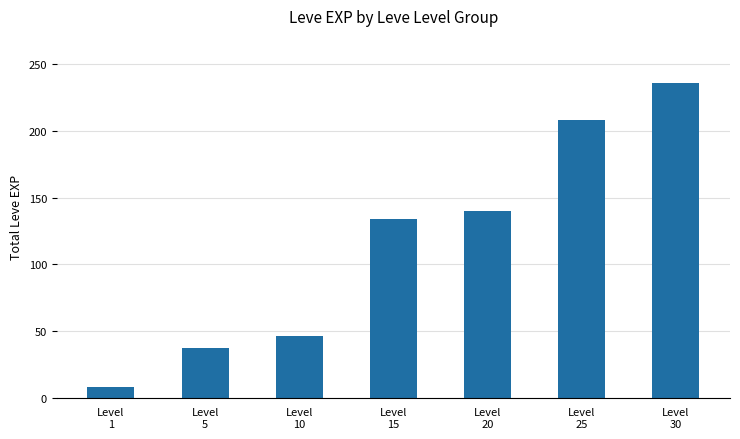

What is the difference between the second highest and minimum values?

200